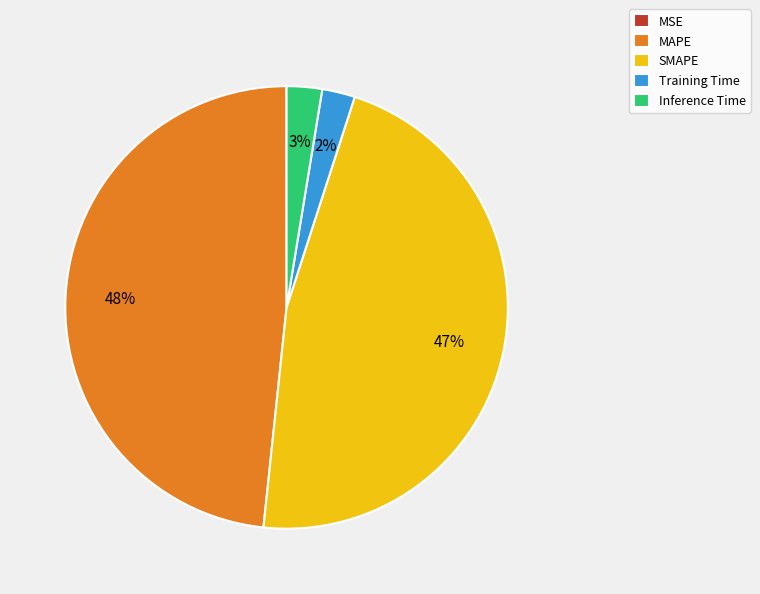

Do Inference Time and Training Time together represent more than half of the pie?

No